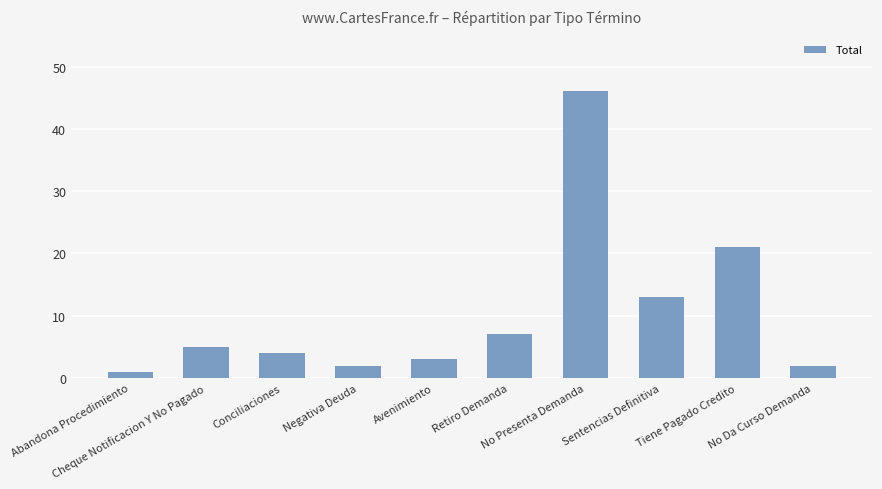

What is the label of the 10th bar from the right?

Abandona Procedimiento